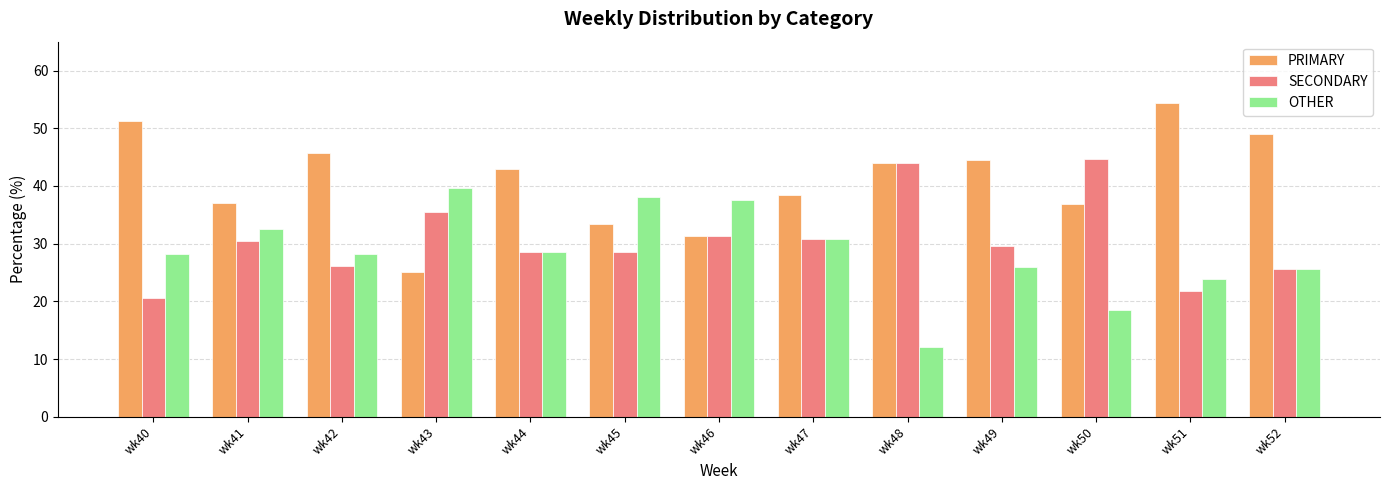

At which category does the chart reach its peak across all series?

wk51